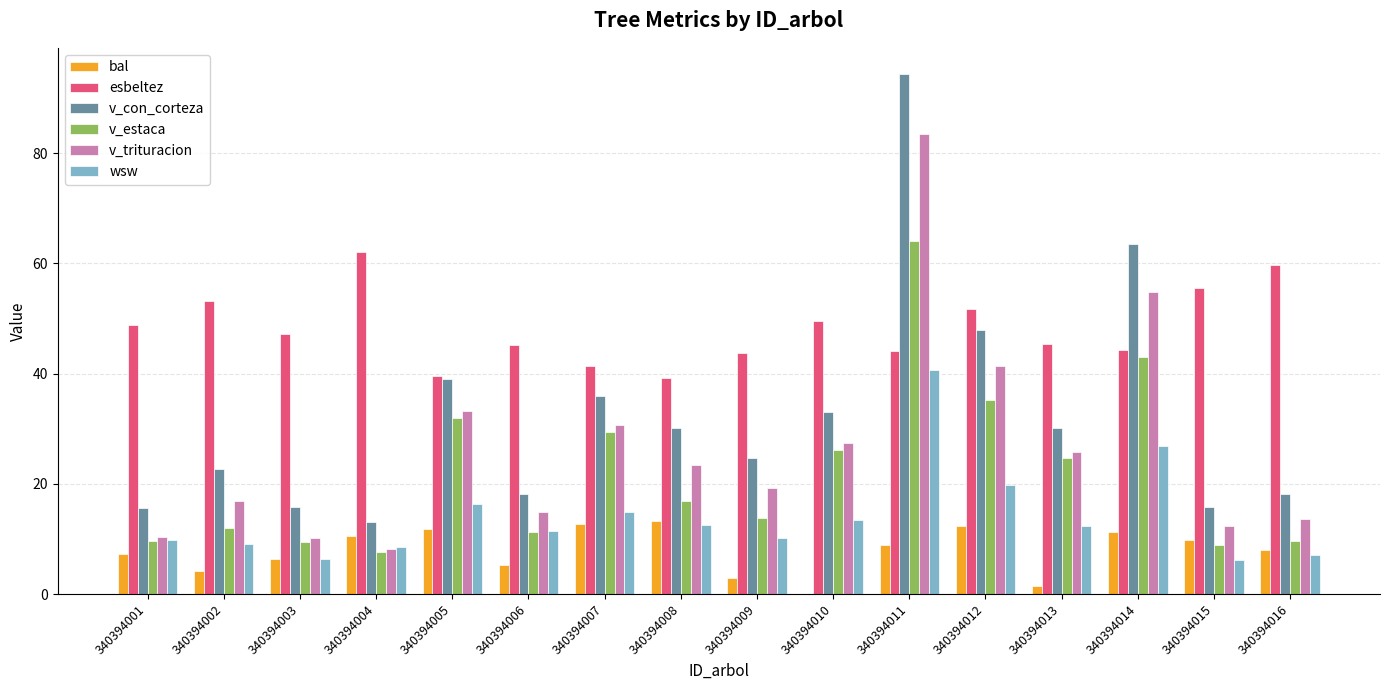

Read the v_con_corteza value at 340394002.

22.6